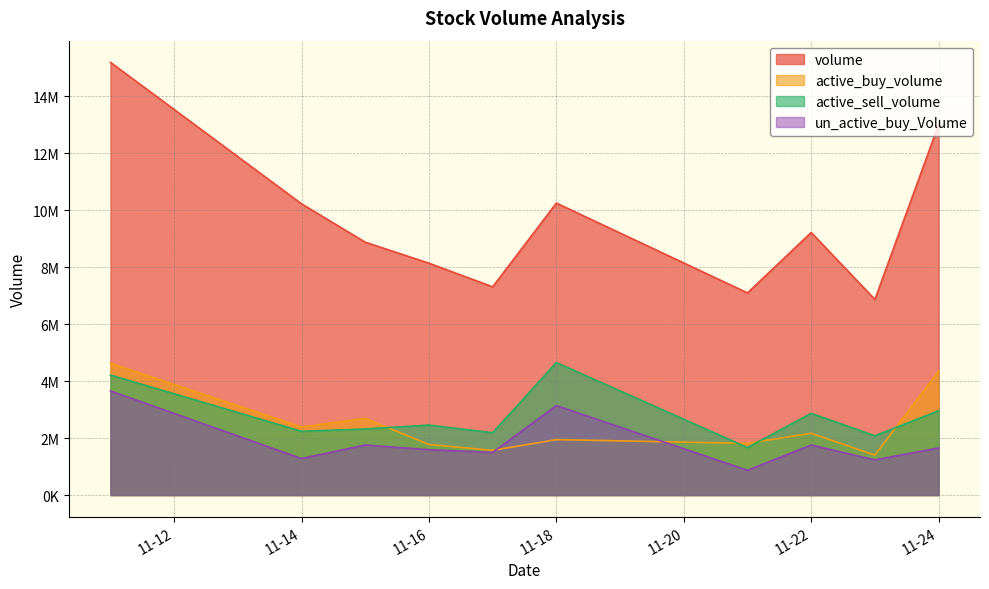

What are all the series names shown in the legend?

volume, active_buy_volume, active_sell_volume, un_active_buy_Volume